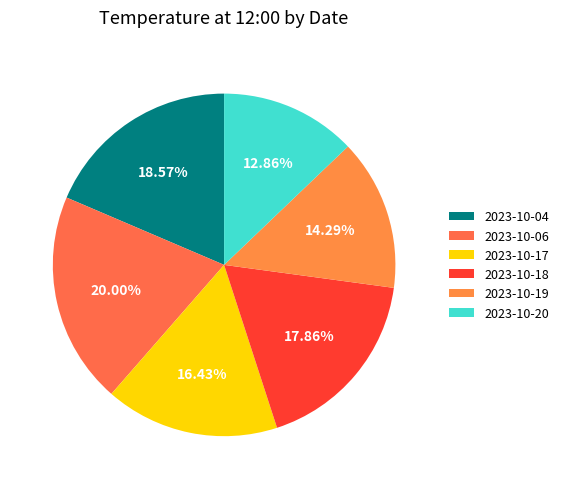

Does any single category account for the majority?

No